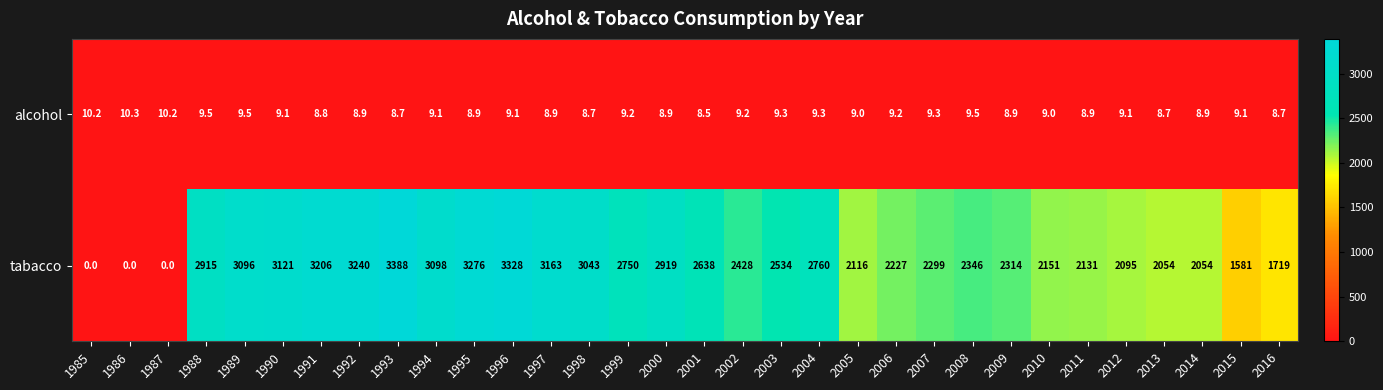

At how many categories does at least one series exceed 2343?

18